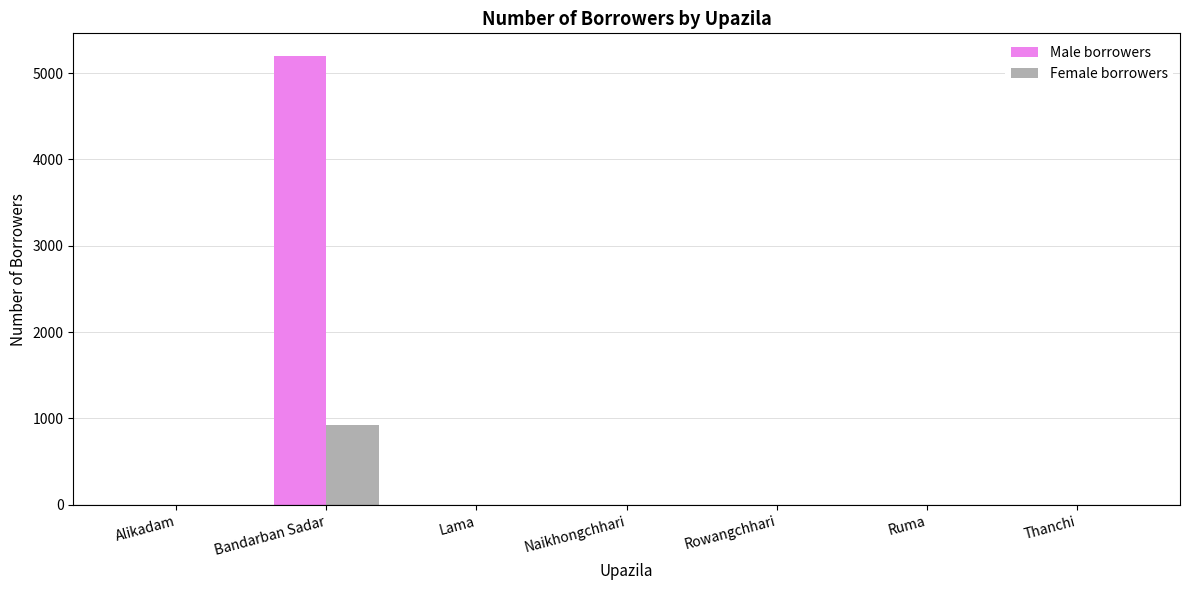

How many groups of bars are there?

7